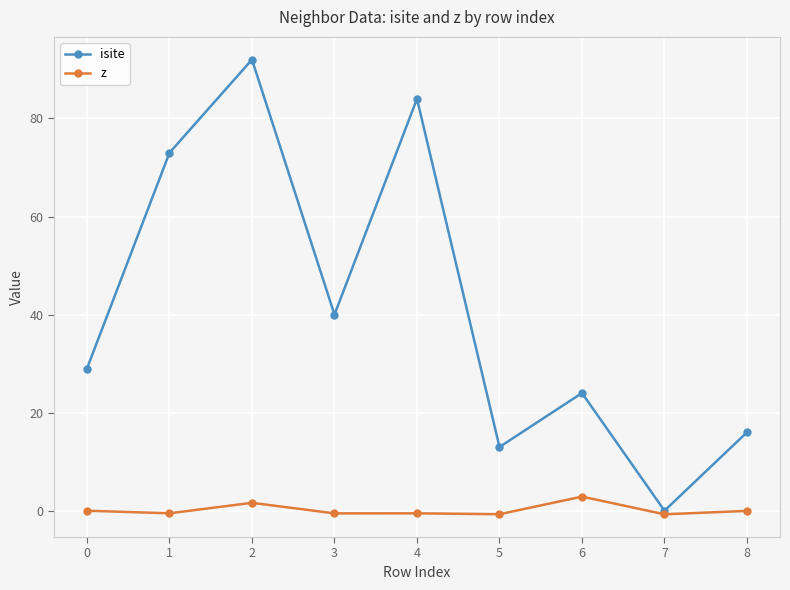

At how many categories does at least one series exceed 7?

8